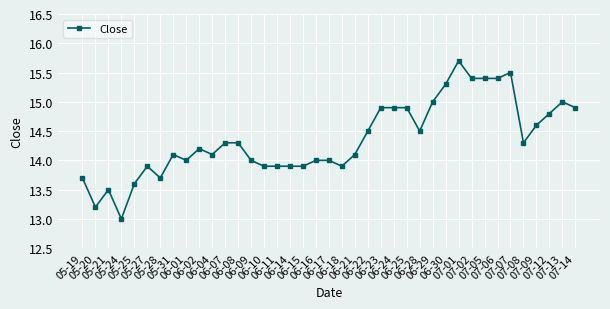

What is the label of the 25th point from the right?

06-10